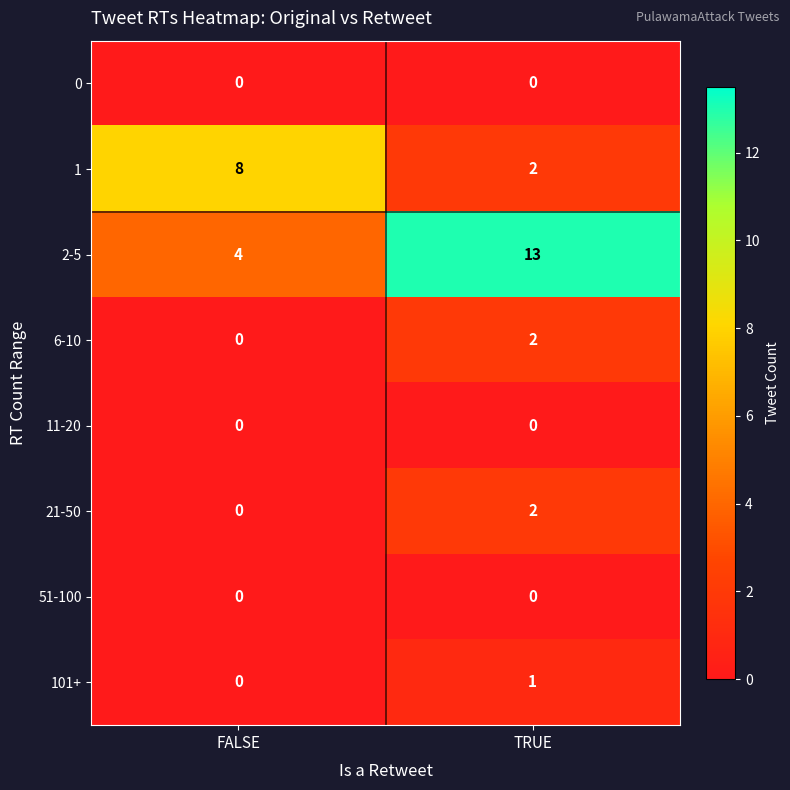

Where is 2-5 nearest to the value 8?

FALSE